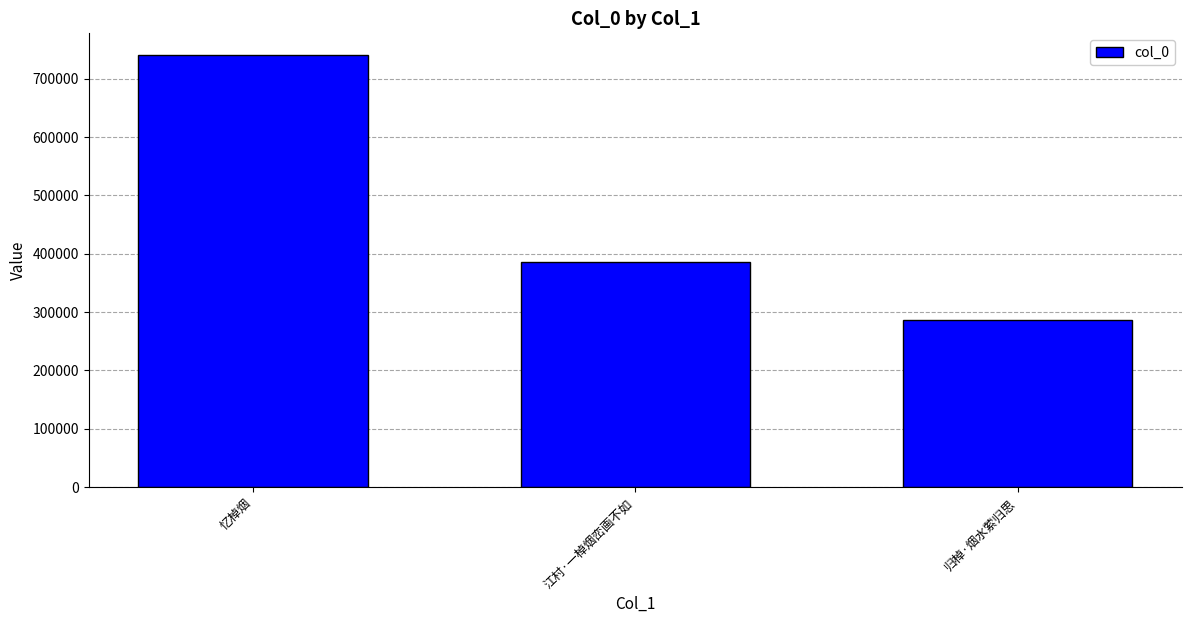

Approximately how many times larger is the value at 归棹·烟水萦归思 compared to 忆棹烟?

0.4